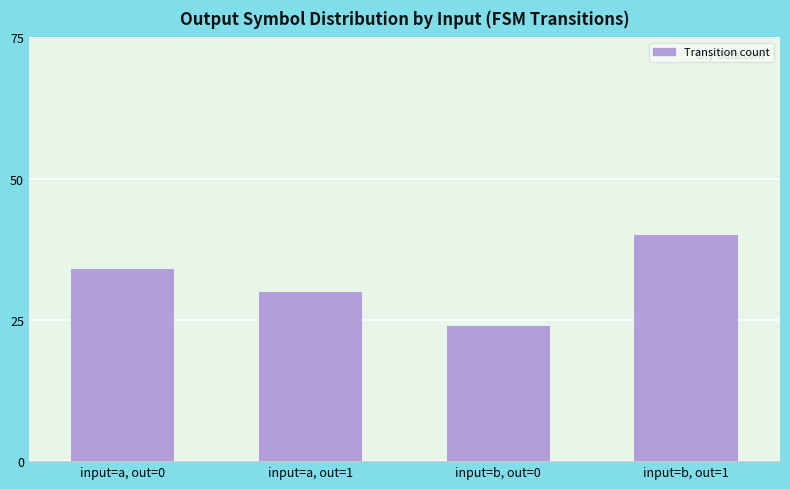

What is the difference between the maximum and second lowest values?

10